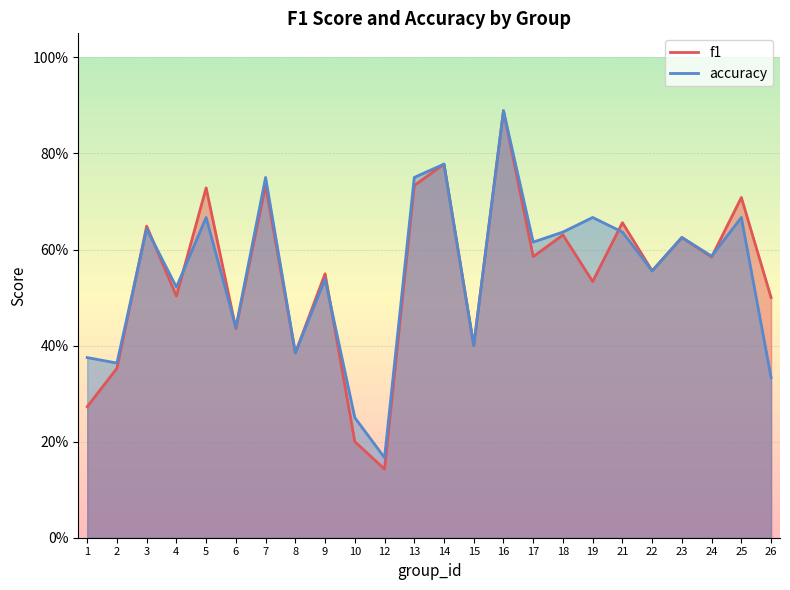

Rank the series at 16 from highest to lowest value.

f1, accuracy